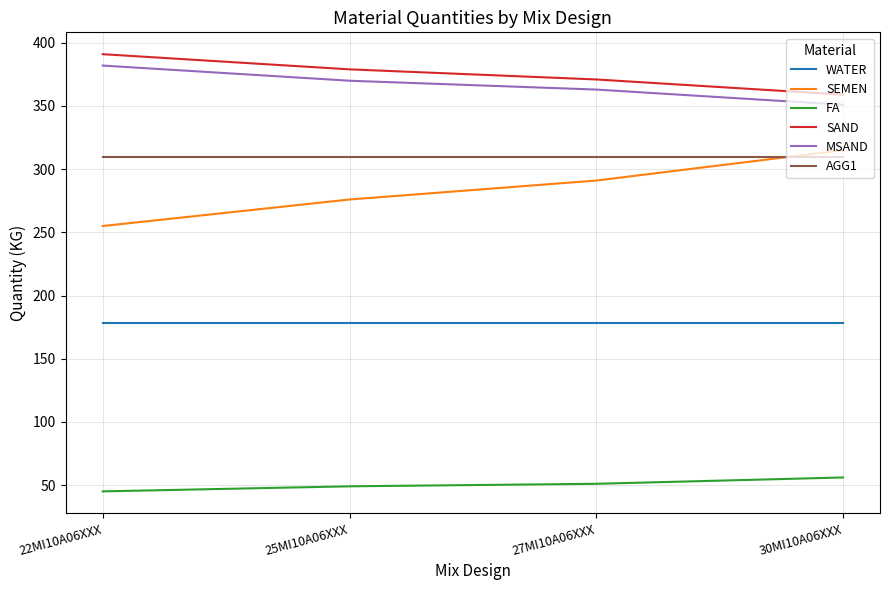

What value does the SAND series have at 22MI10A06XXX, to the nearest 10?

390